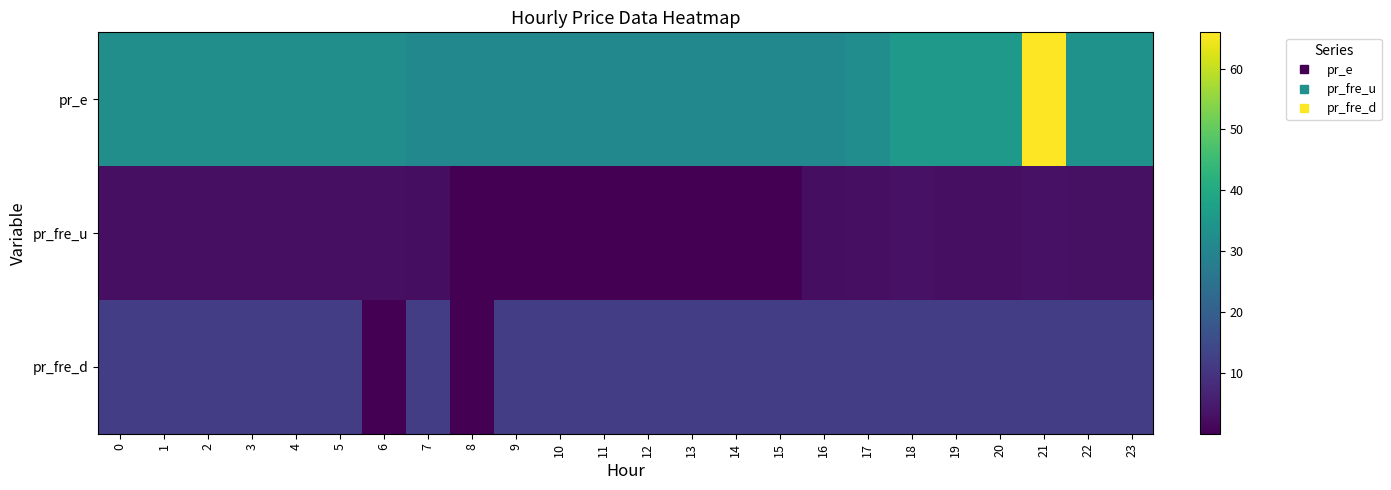

Rank the series by their maximum value, from lowest to highest.

pr_fre_u, pr_fre_d, pr_e